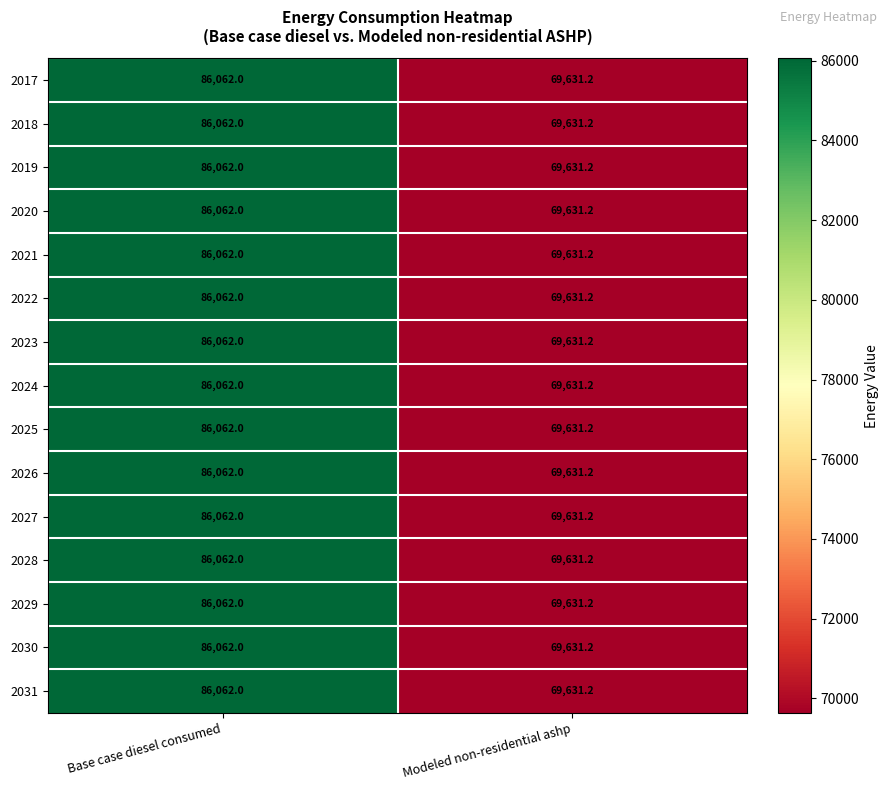

Where is 2026 nearest to the value 77846?

Modeled non-residential ashp